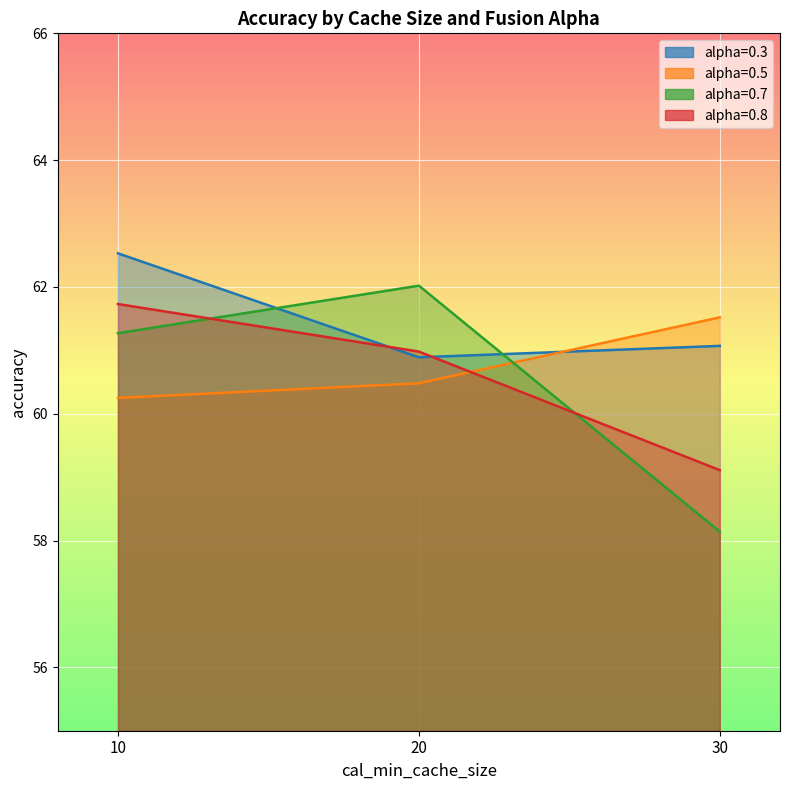

Reading left to right, what are all the values shown in this chart?

alpha=0.3: 62.5	60.9	61.1
alpha=0.5: 60.2	60.5	61.5
alpha=0.7: 61.3	62.0	58.1
alpha=0.8: 61.7	61.0	59.1